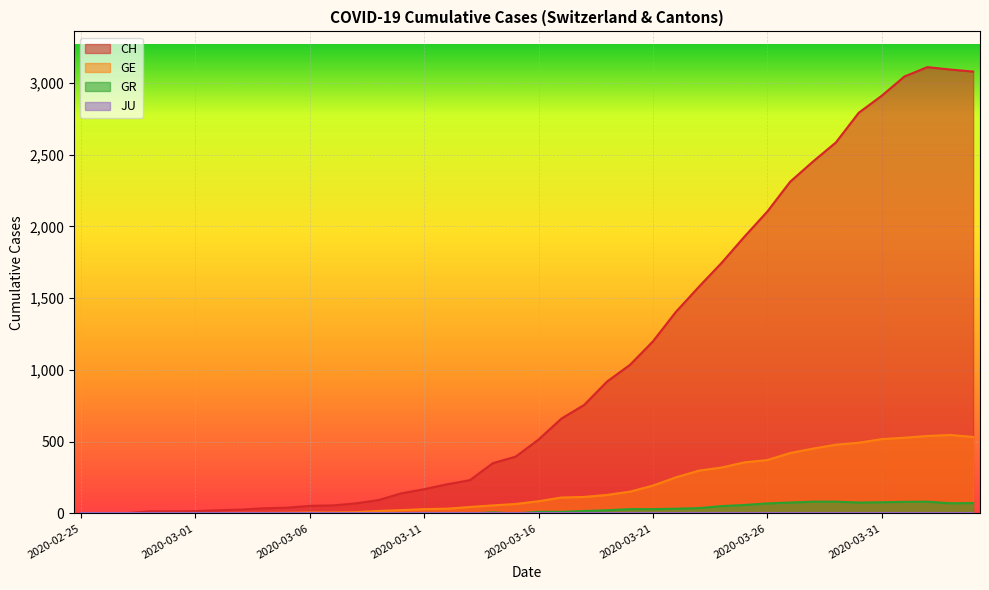

At which label does CH first exceed 515?

2020-03-17